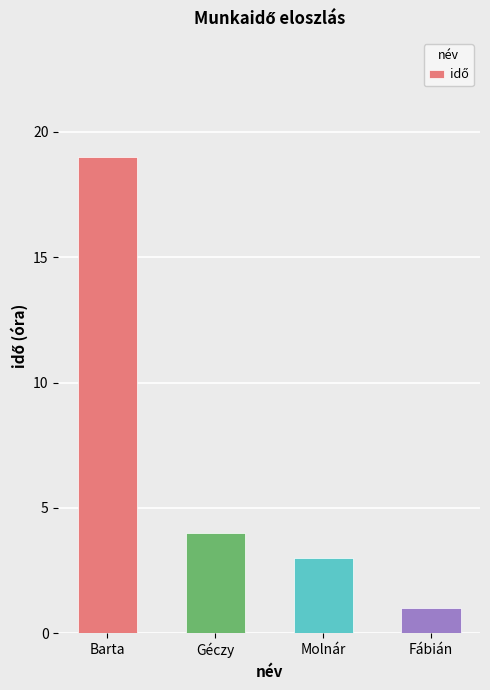

Reading right to left, extract all data points from this chart.

1	3	4	19